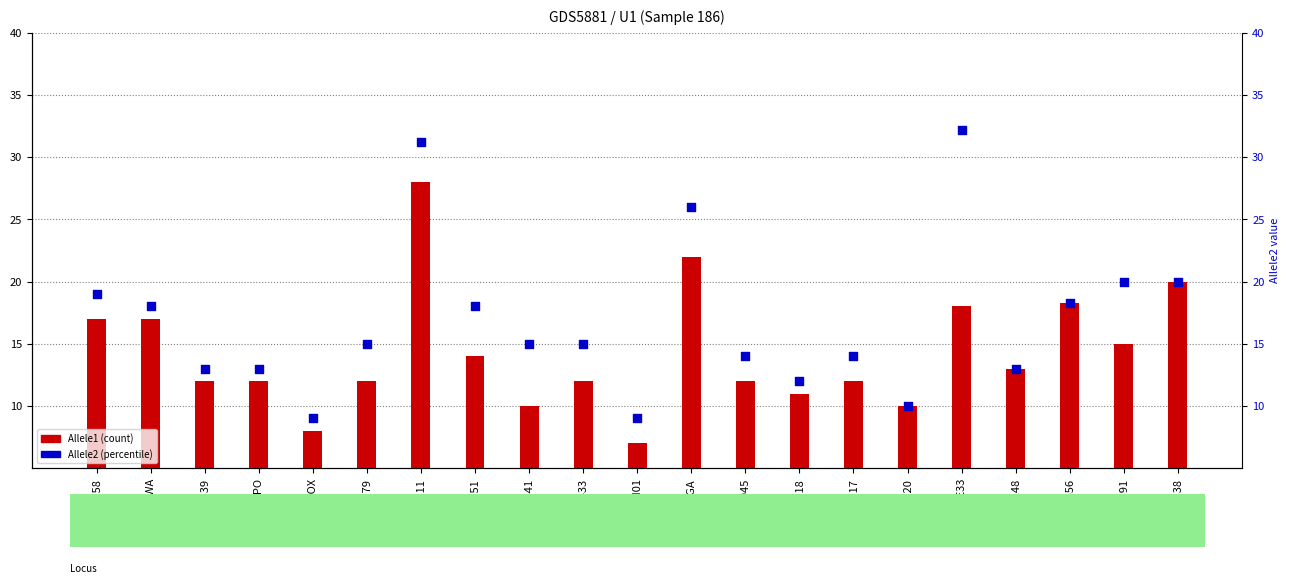

At how many categories does at least one series exceed 7?

21